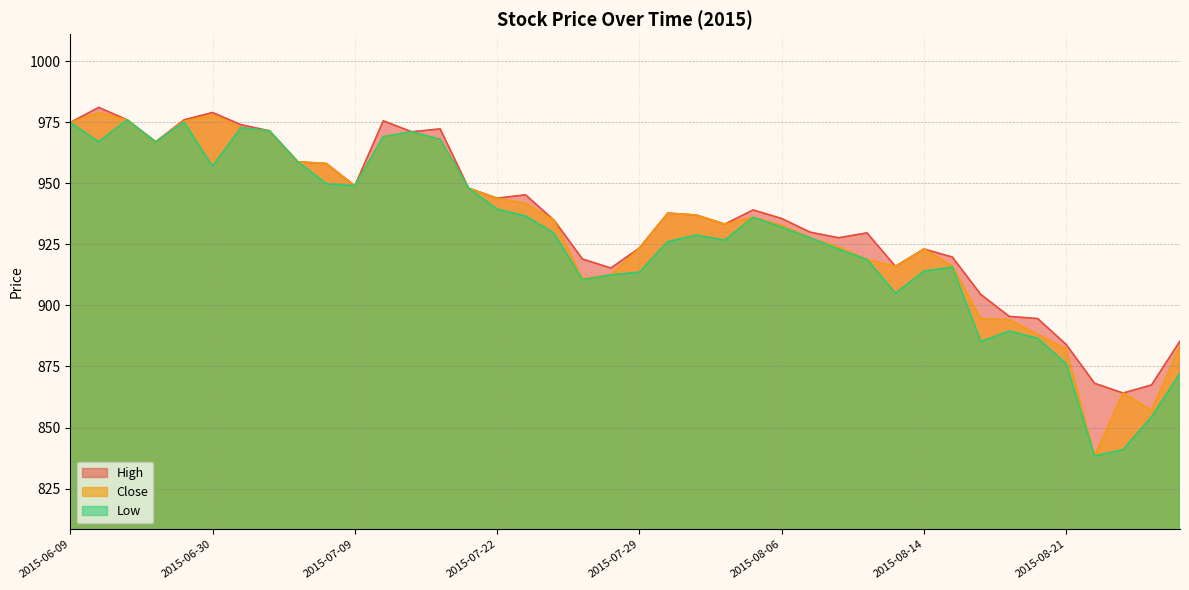

At which category does Close reach its first local valley?

2015-06-19